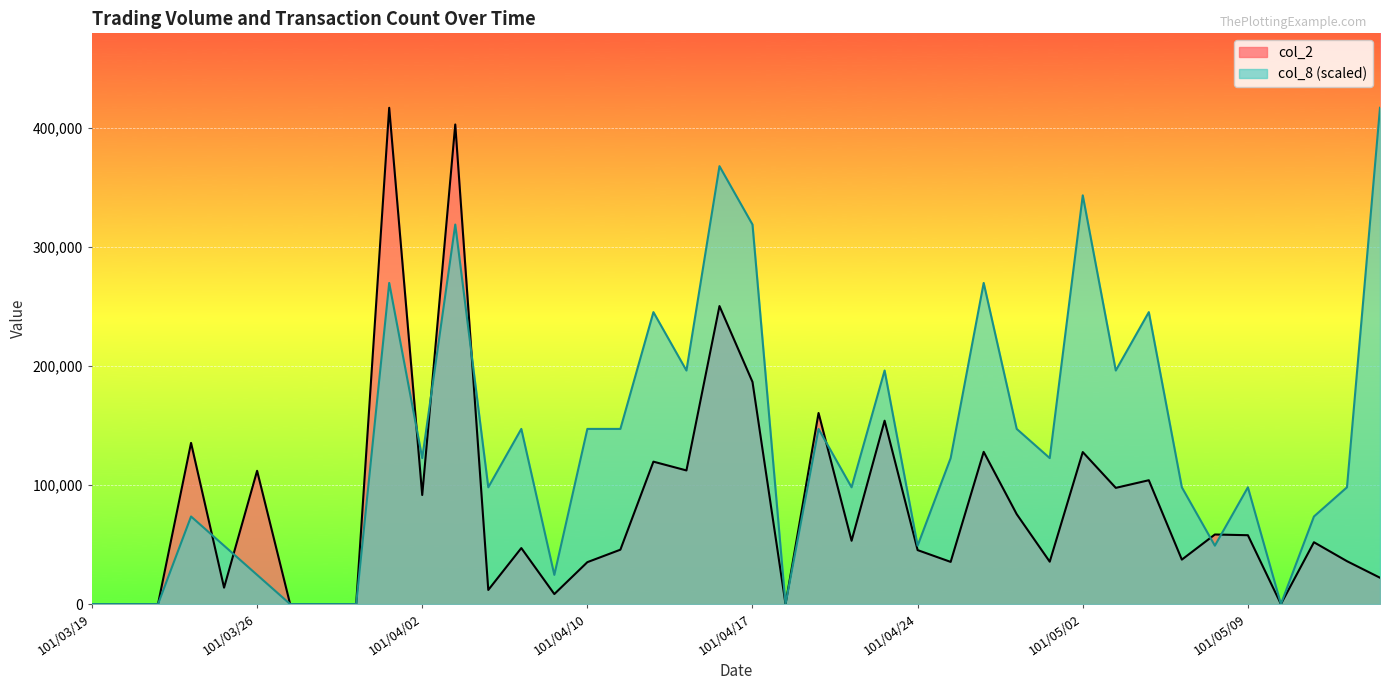

Read the col_2 value at 101/04/12.

119550.0